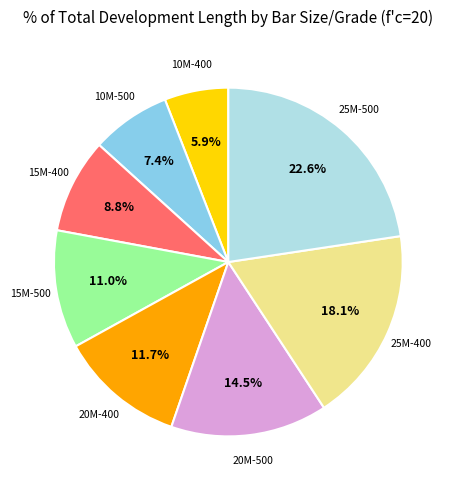

Is there any slice that represents more than half of the pie?

No